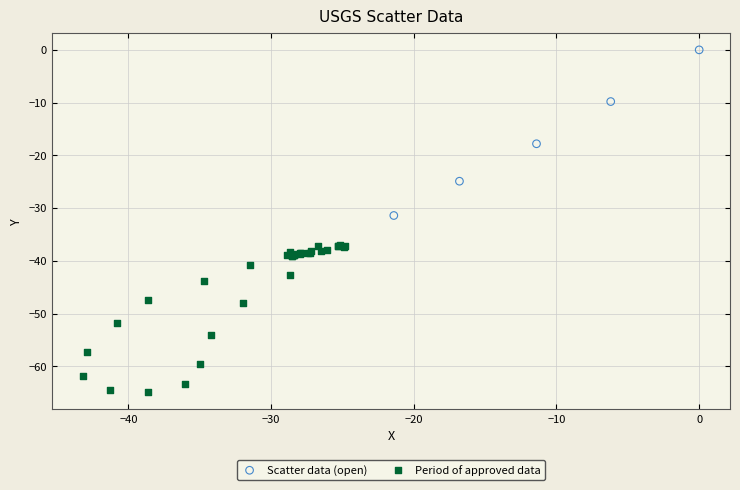

What are all the series names shown in the legend?

Scatter data (open), Period of approved data